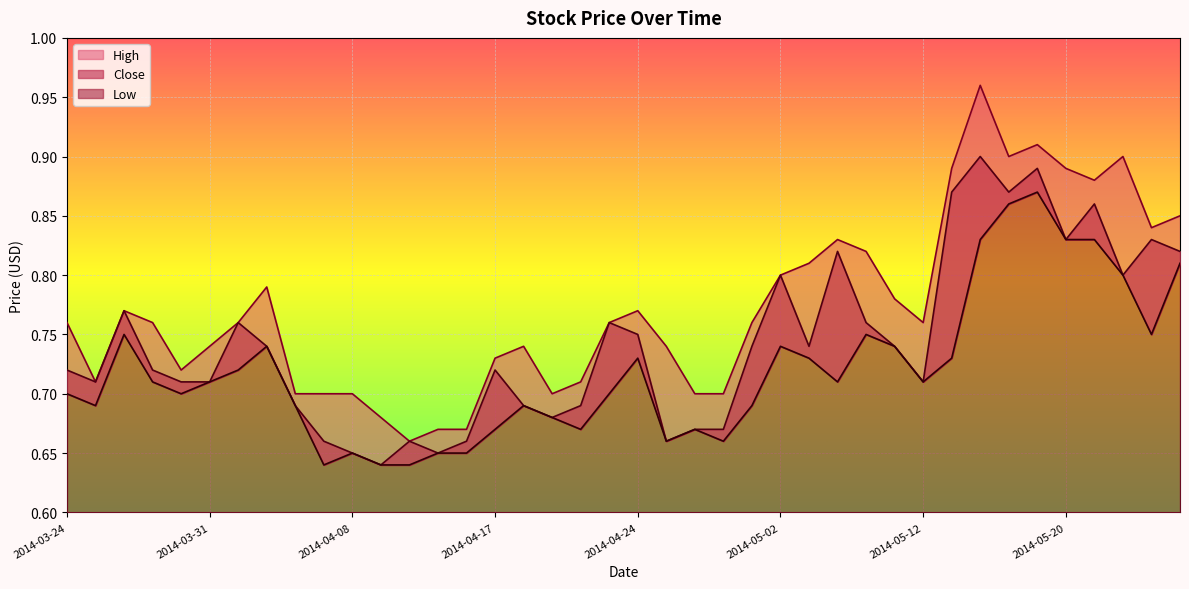

Which label corresponds to the largest value in the chart?

2014-05-15